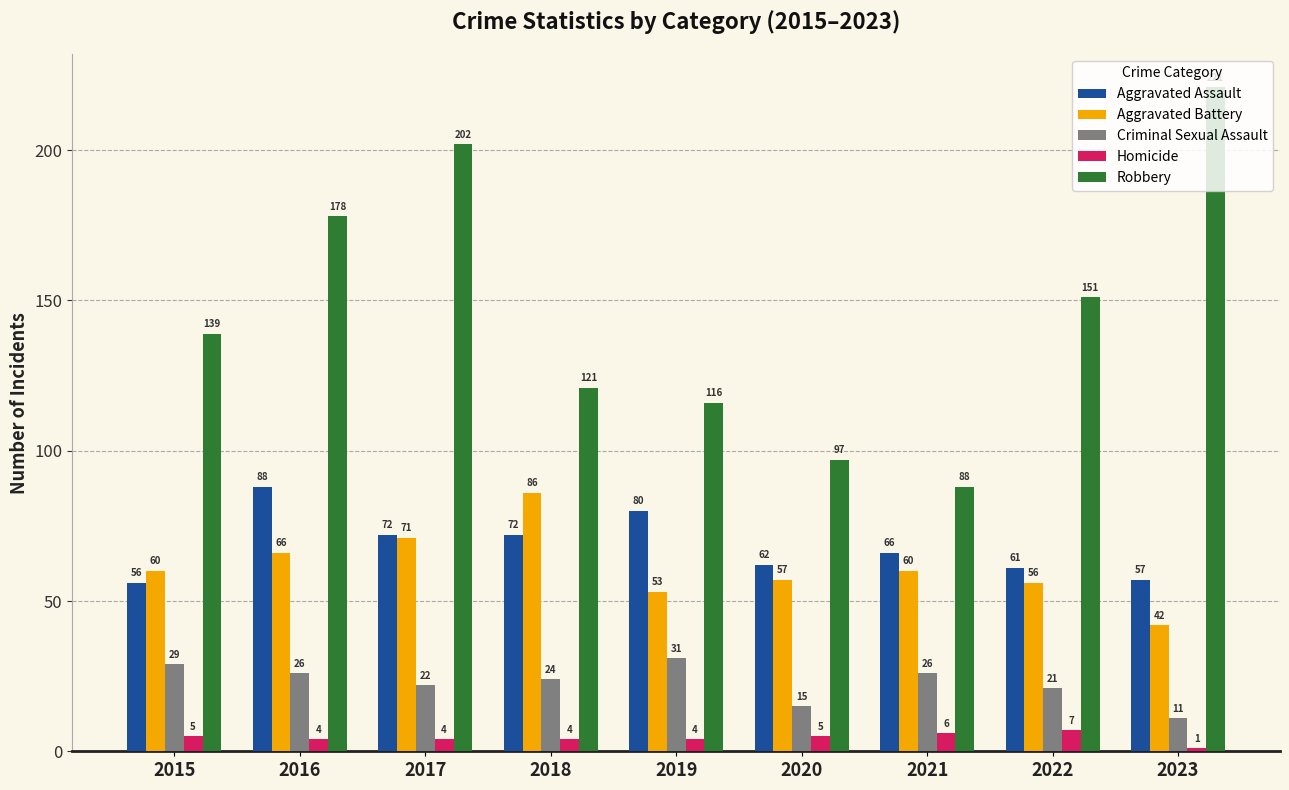

Rank the series at 2018 from highest to lowest value.

Robbery, Aggravated Battery, Aggravated Assault, Criminal Sexual Assault, Homicide